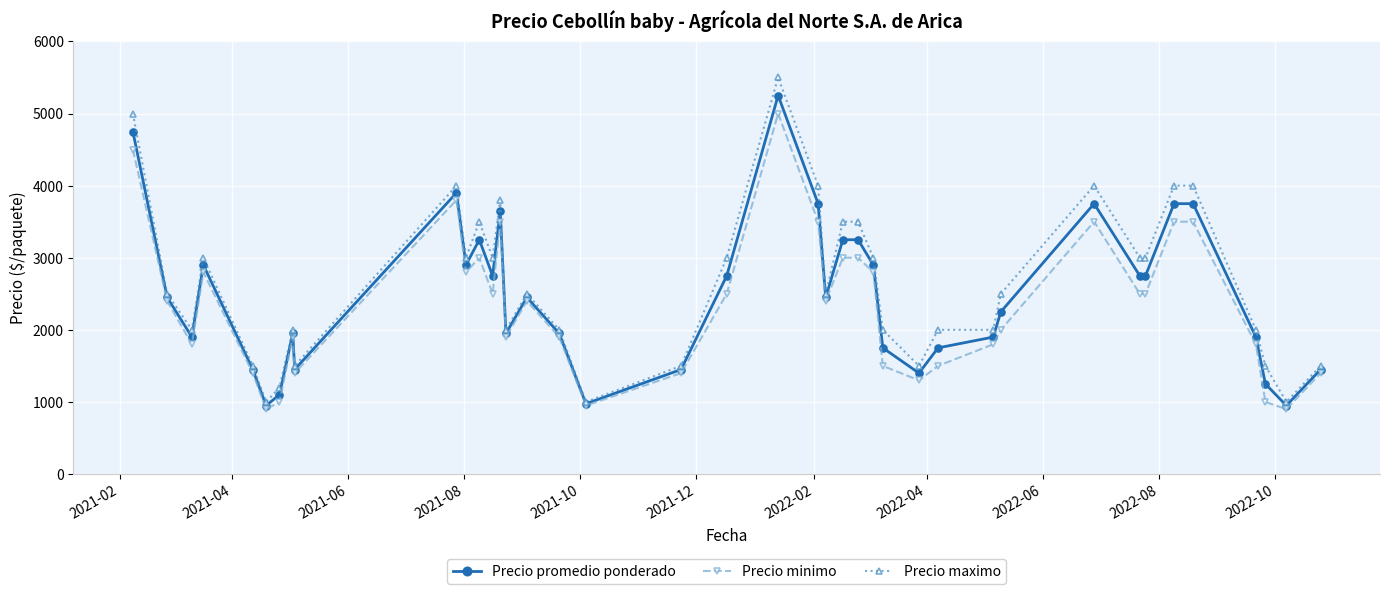

List the series in order of their peak value, lowest first.

Precio minimo, Precio promedio ponderado, Precio maximo